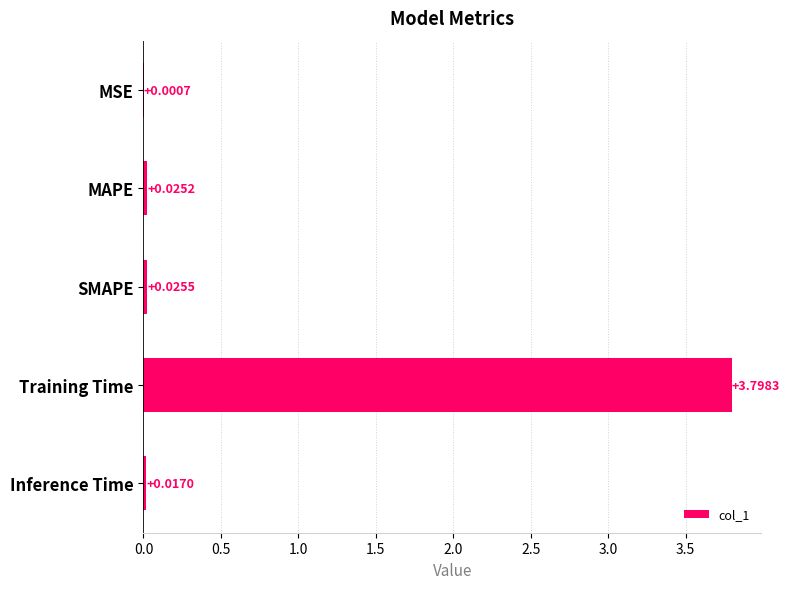

What is the maximum value shown in the chart?

3.8